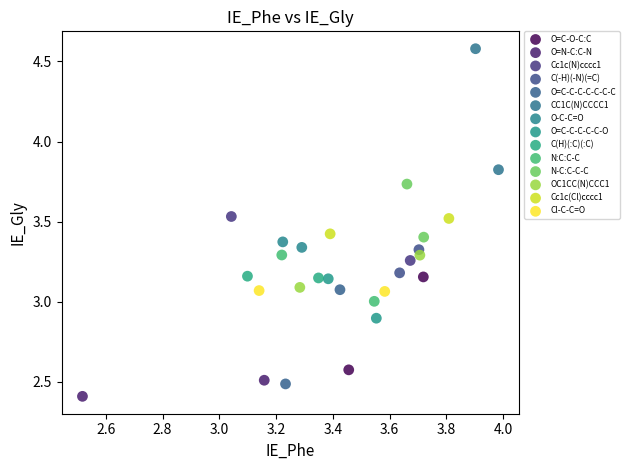

Which series has the largest Y range (max minus min)?

CC1C(N)CCCC1